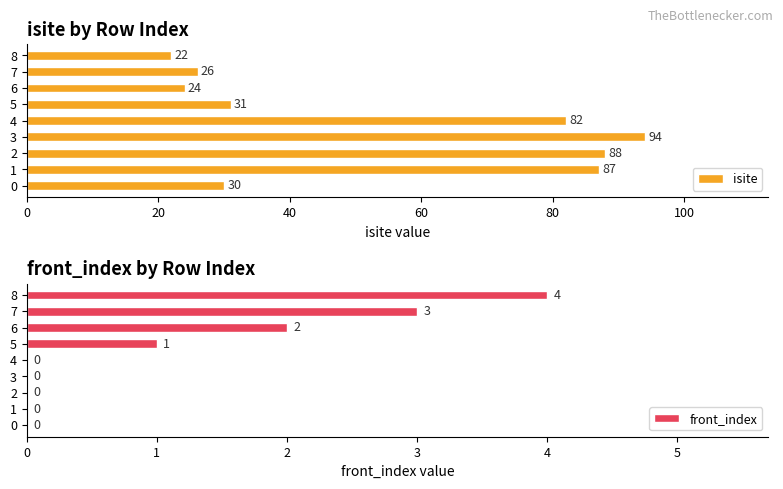

What is the maximum value for front_index?

4